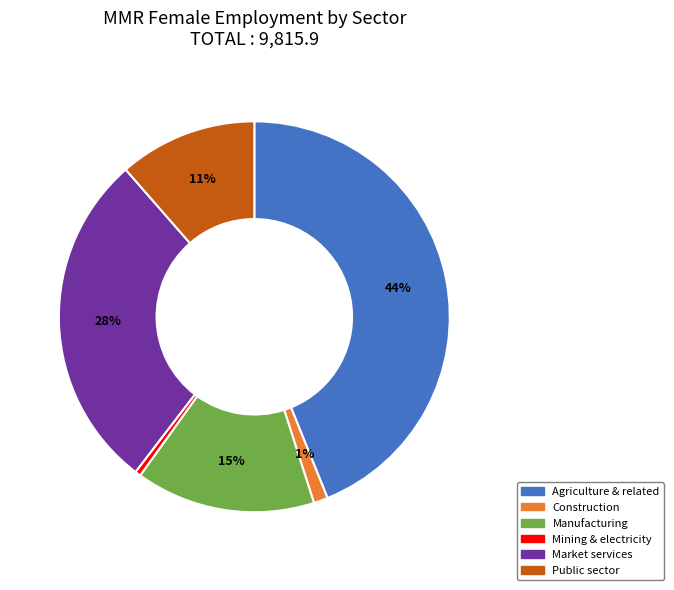

Does any single category account for the majority?

No